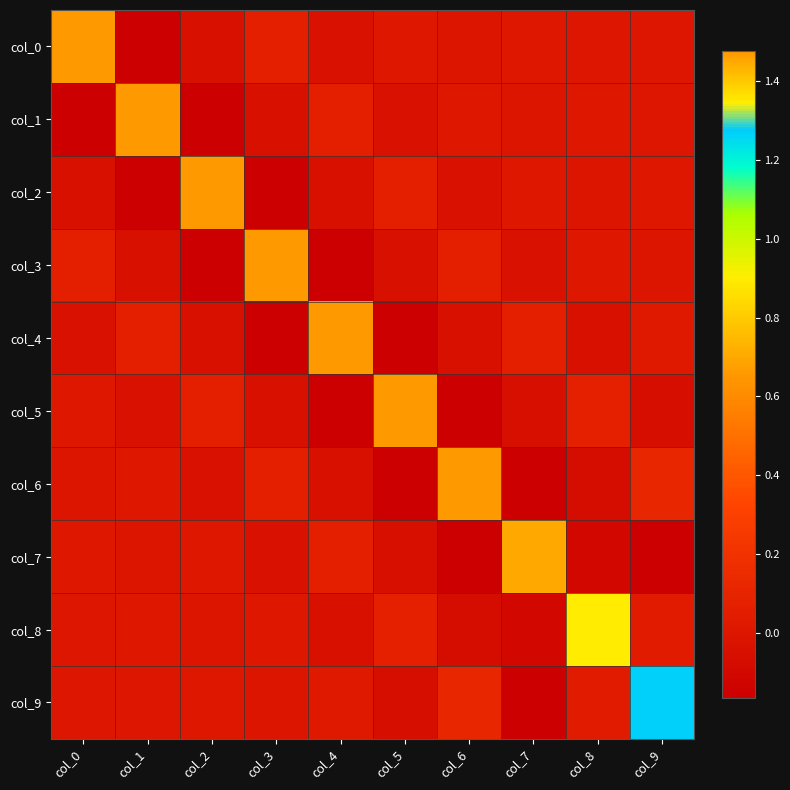

At which category is the sum across all series the highest?

col_0